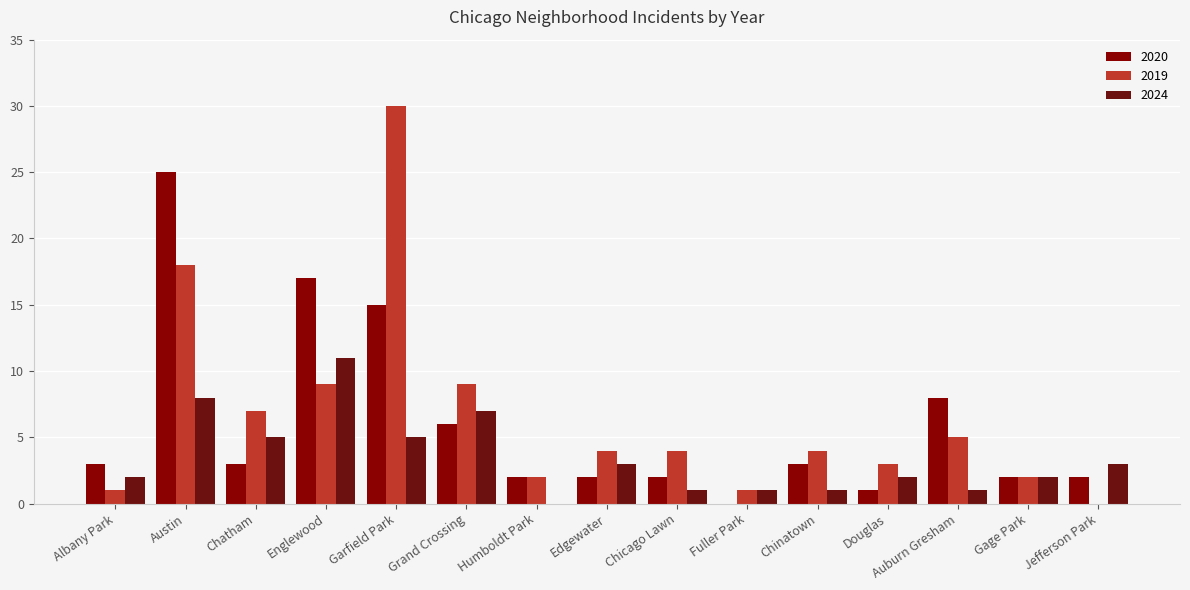

The 2020 series shows 25 at Austin. True or false?

True